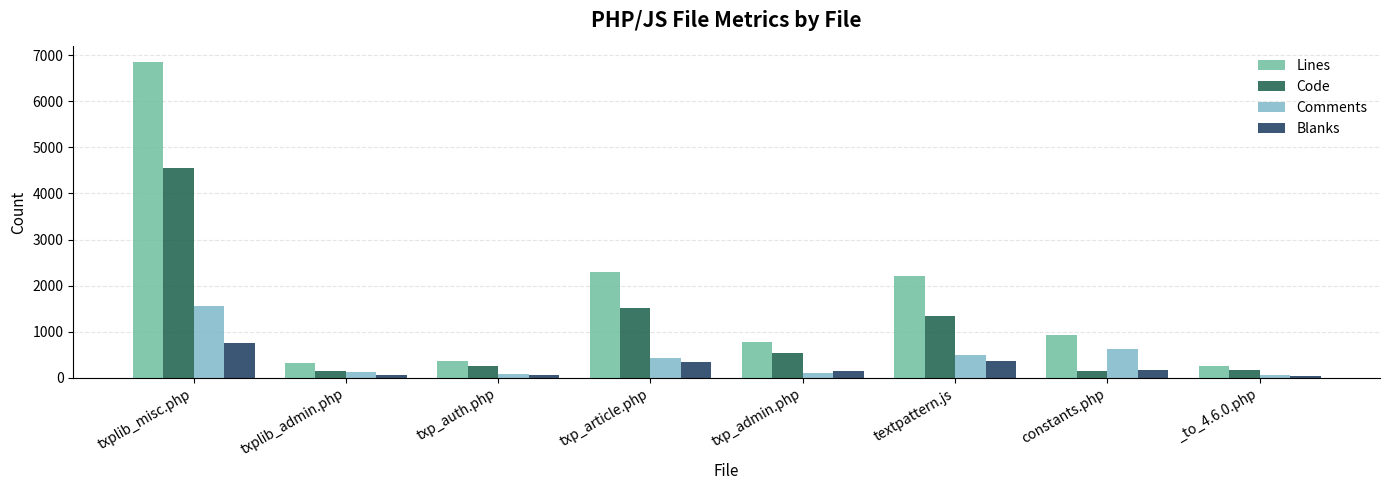

Rank the series by their maximum value, from lowest to highest.

Blanks, Comments, Code, Lines